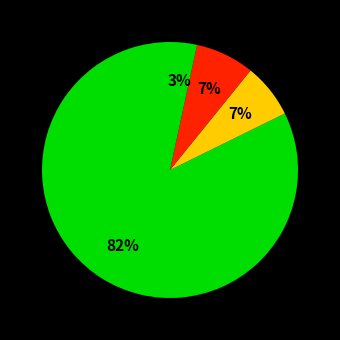

How many segments does this pie chart have?

4